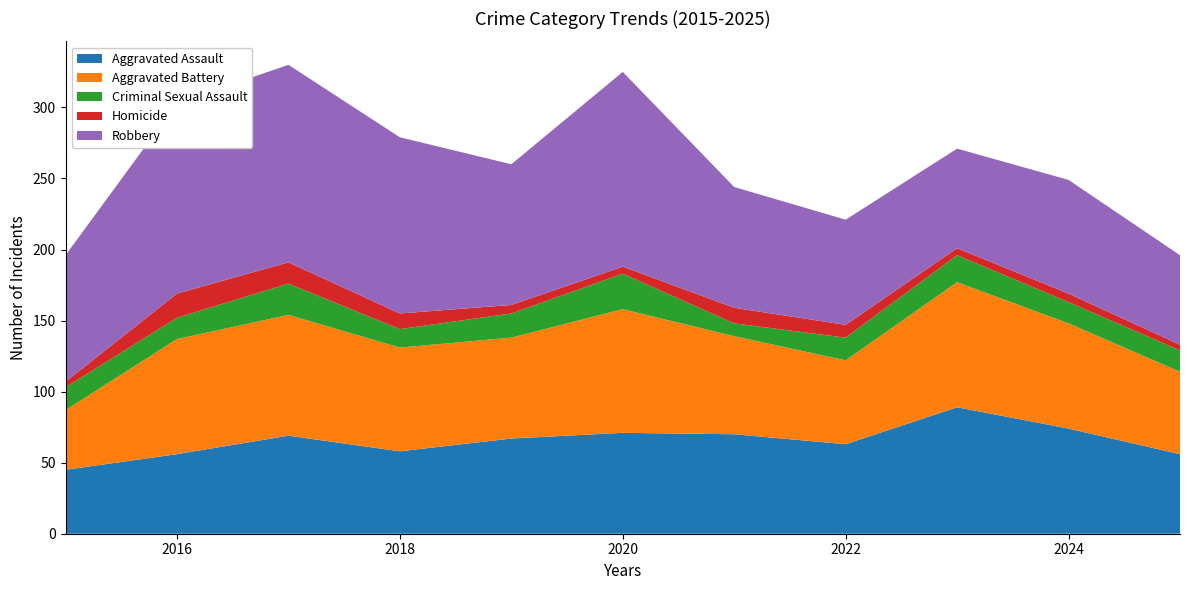

Reading left to right, transcribe all the data shown in this chart.

Aggravated Assault: 2015=45	2016=56	2017=69	2018=58	2019=67	2020=71	2021=70	2022=63	2023=89	2024=74	2025=56
Aggravated Battery: 2015=42	2016=81	2017=85	2018=73	2019=71	2020=87	2021=69	2022=59	2023=88	2024=74	2025=58
Criminal Sexual Assault: 2015=16	2016=15	2017=22	2018=13	2019=17	2020=25	2021=9	2022=16	2023=19	2024=15	2025=15
Homicide: 2015=4	2016=17	2017=15	2018=11	2019=6	2020=5	2021=11	2022=9	2023=5	2024=6	2025=4
Robbery: 2015=89	2016=134	2017=139	2018=124	2019=99	2020=137	2021=85	2022=74	2023=70	2024=80	2025=63